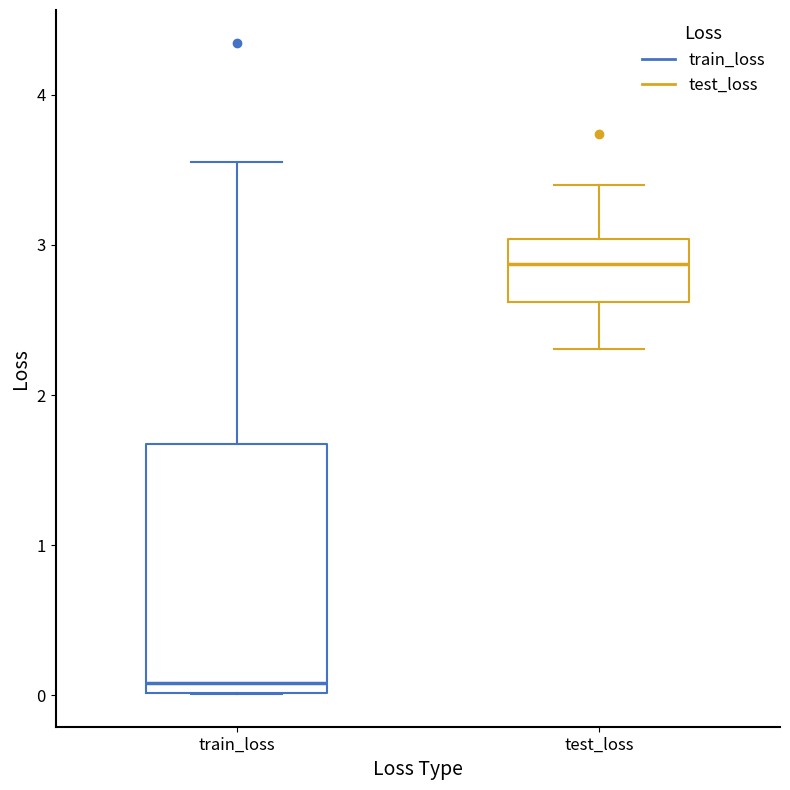

Where does the median line of the box for test_loss sit on the y-axis? The values are not printed on the chart, so give them approximately, as read against the axis.

2.9